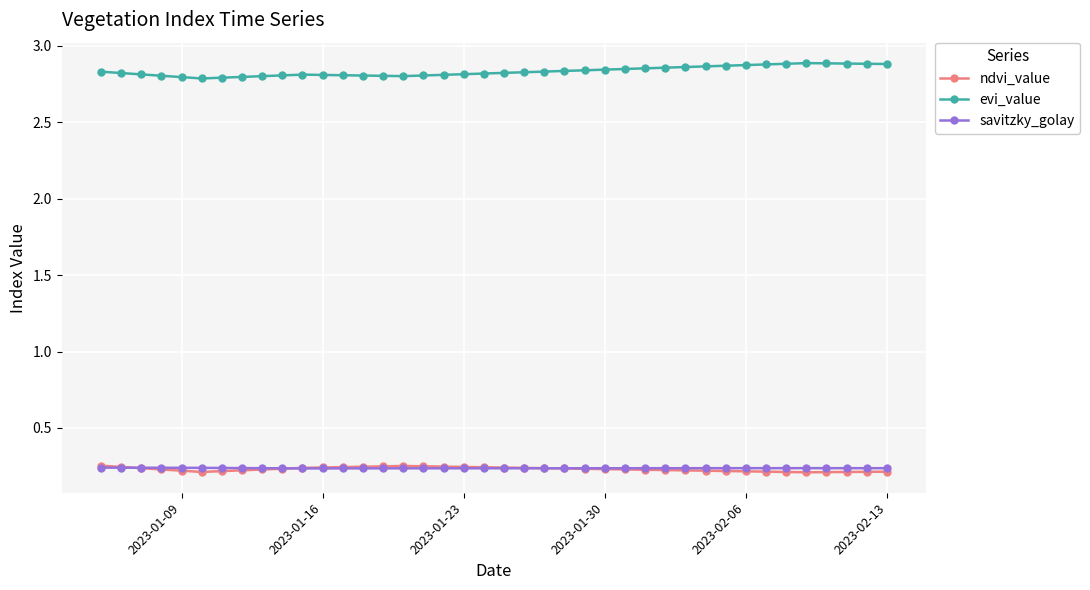

How many savitzky_golay values are between 0 and 1?

40